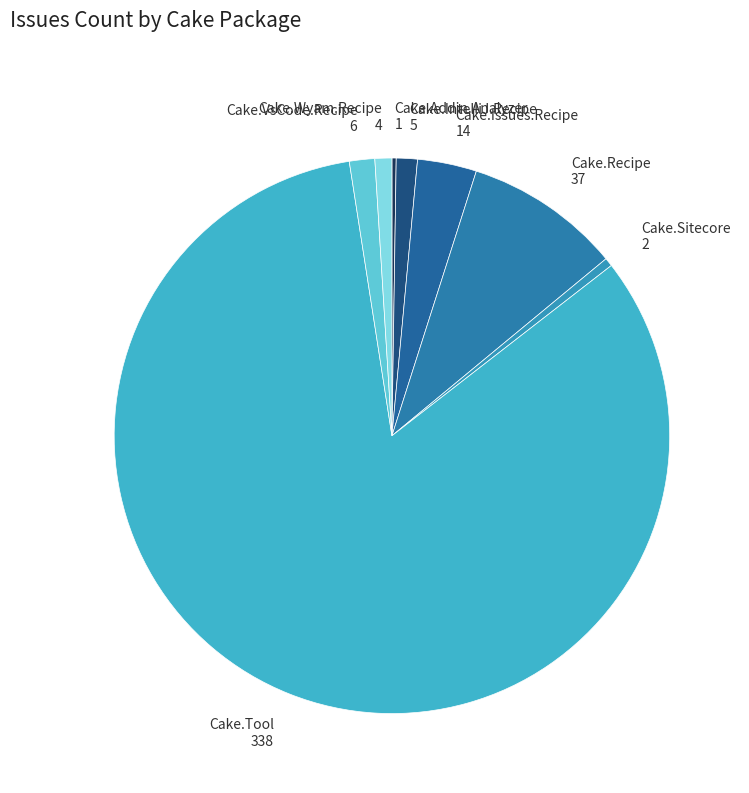

Between Cake.VsCode.Recipe 6 and Cake.Sitecore 2, which is larger?

Cake.VsCode.Recipe 6